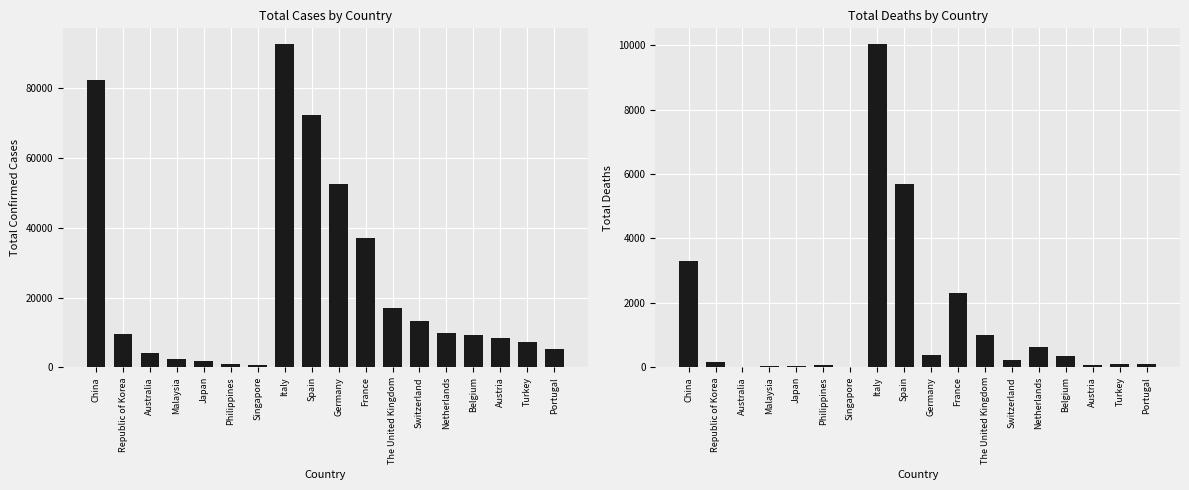

What position from the left is Japan?

5